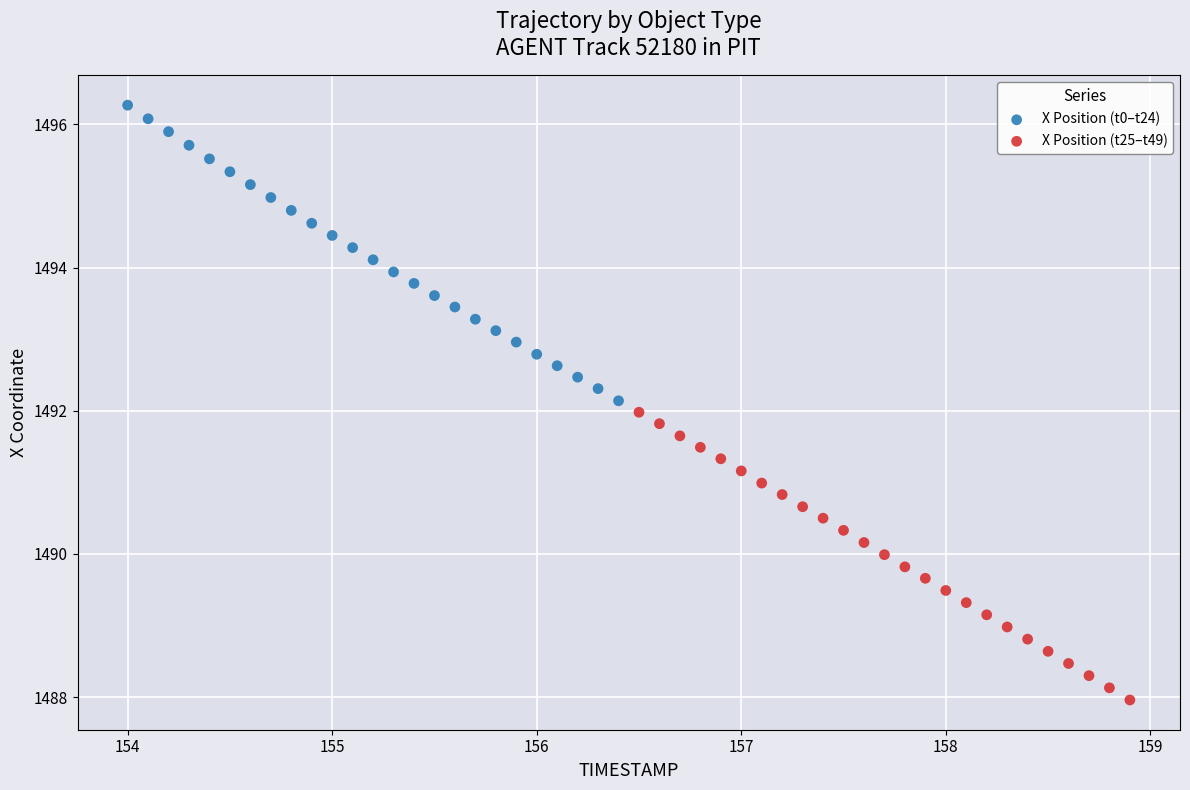

What are all the series names shown in the legend?

X Position (t0–t24), X Position (t25–t49)